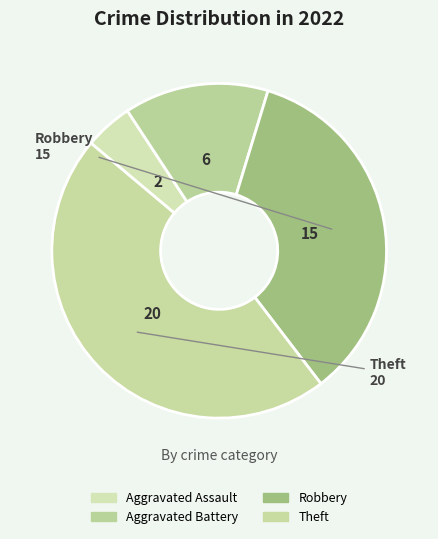

To the nearest percent, what percentage of the pie is Theft?

47%